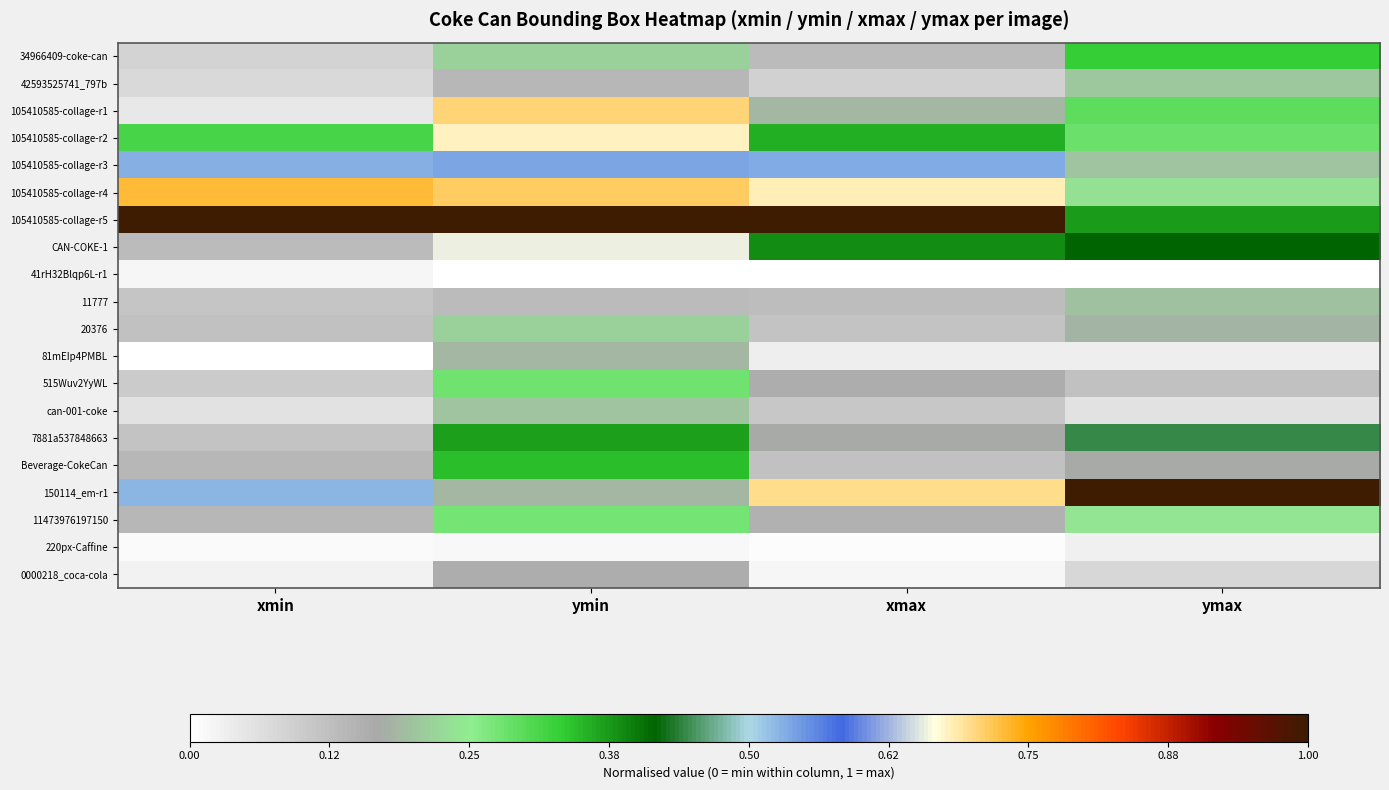

Reading left to right, list all the values displayed in this chart.

34966409-coke-can: xmin=0.1	ymin=0.2	xmax=0.1	ymax=0.3
42593525741_797b: xmin=0.1	ymin=0.1	xmax=0.1	ymax=0.2
105410585-collage-r1: xmin=0.0	ymin=0.7	xmax=0.2	ymax=0.3
105410585-collage-r2: xmin=0.3	ymin=0.7	xmax=0.4	ymax=0.3
105410585-collage-r3: xmin=0.5	ymin=0.5	xmax=0.5	ymax=0.2
105410585-collage-r4: xmin=0.7	ymin=0.7	xmax=0.7	ymax=0.2
105410585-collage-r5: xmin=1.0	ymin=1.0	xmax=1.0	ymax=0.4
CAN-COKE-1: xmin=0.1	ymin=0.7	xmax=0.4	ymax=0.4
41rH32Blqp6L-r1: xmin=0.0	ymin=0.0	xmax=0.0	ymax=0.0
11777: xmin=0.1	ymin=0.1	xmax=0.1	ymax=0.2
20376: xmin=0.1	ymin=0.2	xmax=0.1	ymax=0.2
81mEIp4PMBL: xmin=0.0	ymin=0.2	xmax=0.0	ymax=0.0
515Wuv2YyWL: xmin=0.1	ymin=0.3	xmax=0.2	ymax=0.1
can-001-coke: xmin=0.1	ymin=0.2	xmax=0.1	ymax=0.1
7881a537848663: xmin=0.1	ymin=0.4	xmax=0.2	ymax=0.4
Beverage-CokeCan: xmin=0.1	ymin=0.3	xmax=0.1	ymax=0.2
150114_em-r1: xmin=0.5	ymin=0.2	xmax=0.7	ymax=1.0
11473976197150: xmin=0.1	ymin=0.3	xmax=0.2	ymax=0.2
220px-Caffine: xmin=0.0	ymin=0.0	xmax=0.0	ymax=0.0
0000218_coca-cola: xmin=0.0	ymin=0.2	xmax=0.0	ymax=0.1